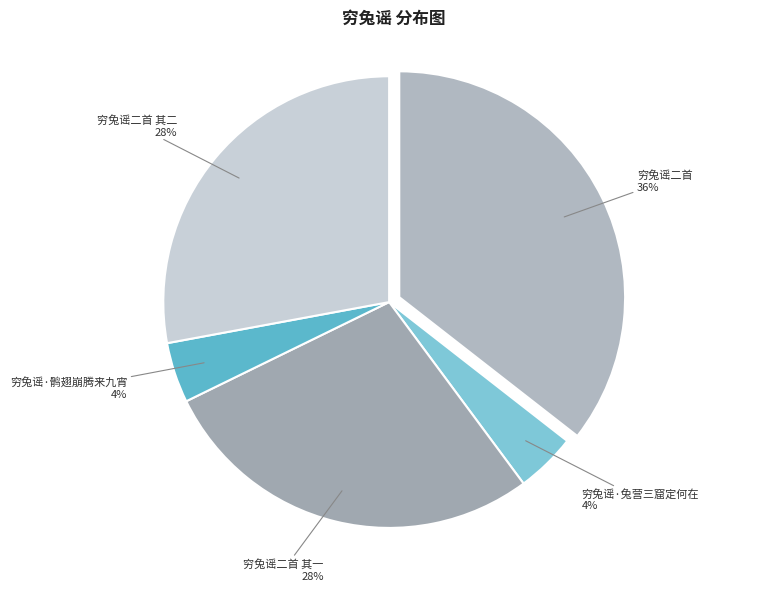

To the nearest percent, what is the average slice percentage?

20%